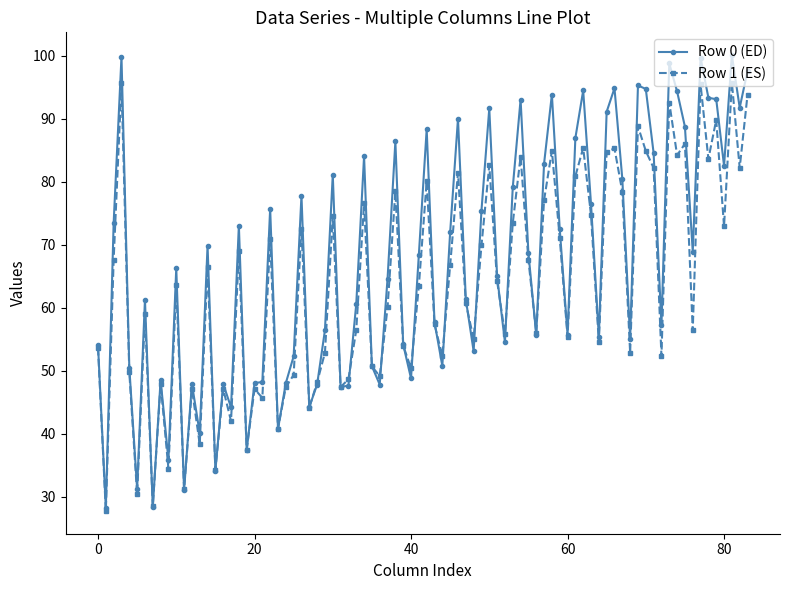

What is the value of the Row 0 (ED) point at the 10th from the left?

35.9